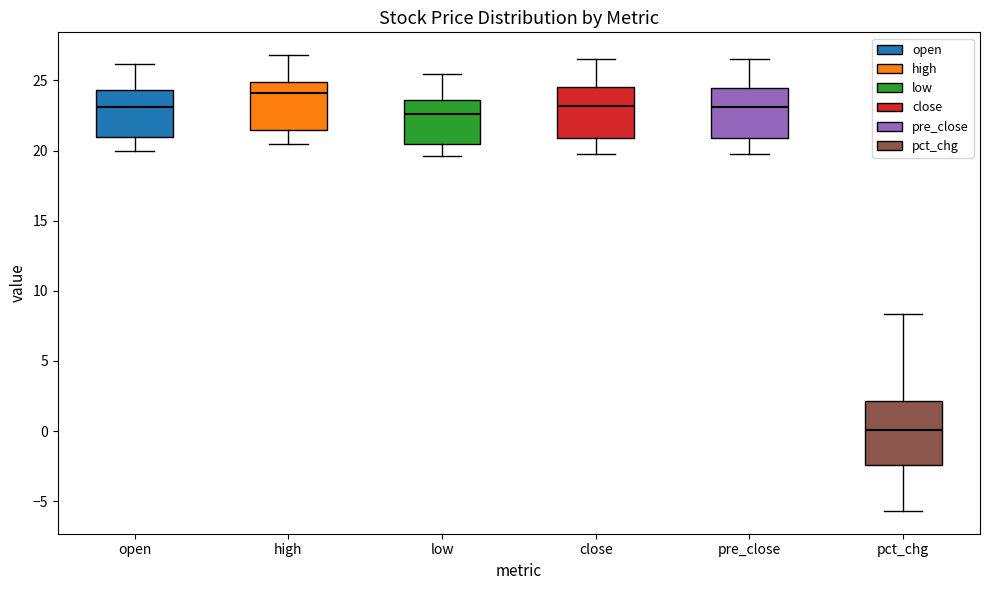

Reading left to right, read every box against the y-axis: the position of its median line, the range the box covers, and the ends of its whiskers. The values are not printed on the chart, so give them approximately, as read against the axis.

open: median 23.0, box 21.0 to 24.5, whiskers 20.0 to 26.0
high: median 24.0, box 21.5 to 25.0, whiskers 20.5 to 27.0
low: median 22.5, box 20.5 to 23.5, whiskers 19.5 to 25.5
close: median 23.0, box 21.0 to 24.5, whiskers 20.0 to 26.5
pre_close: median 23.0, box 21.0 to 24.5, whiskers 20.0 to 26.5
pct_chg: median 0.0, box -2.5 to 2.0, whiskers -5.5 to 8.5